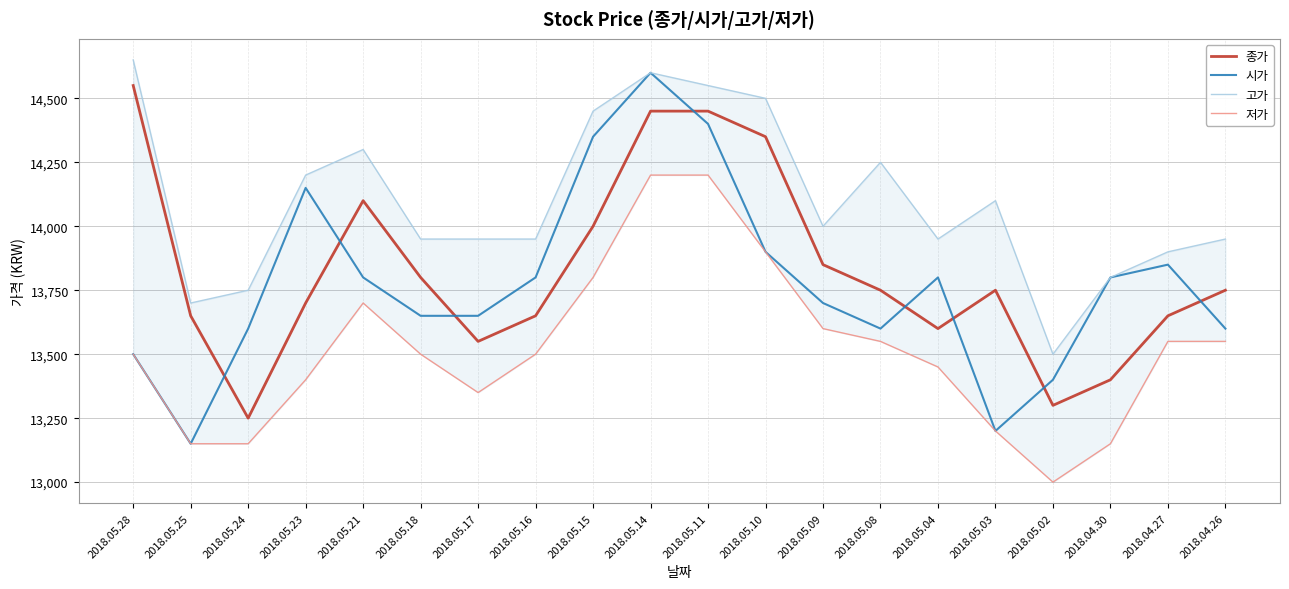

Count the number of data series in this chart.

4